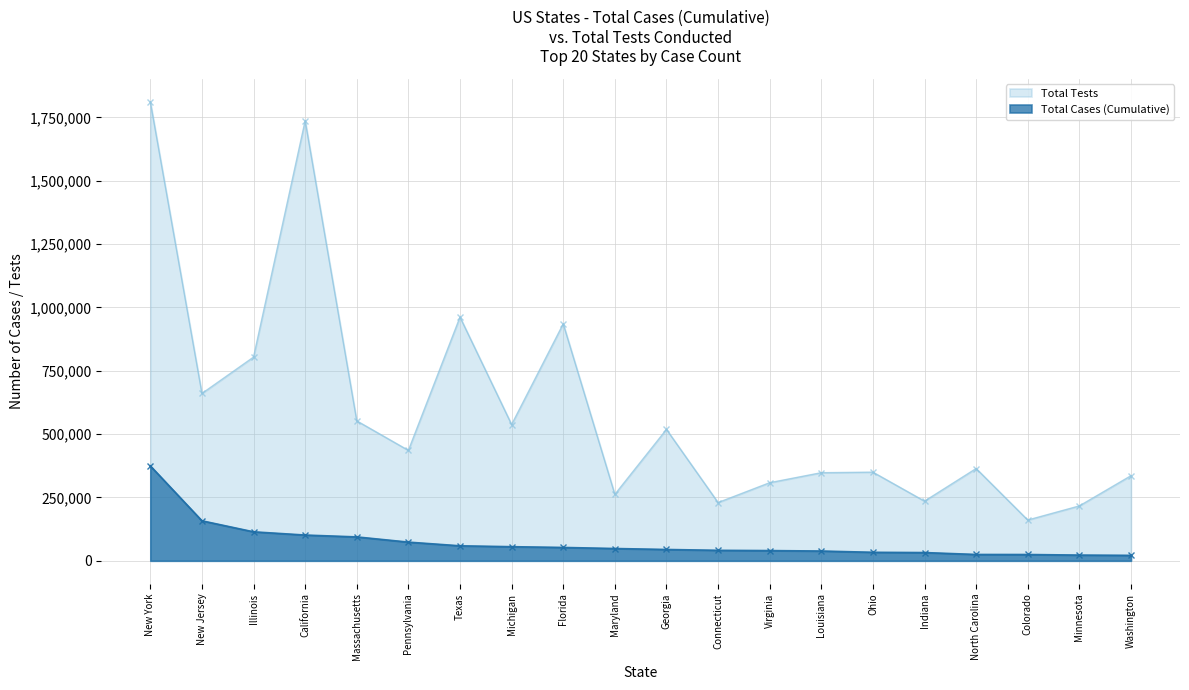

Rank the categories by Total Cases (Cumulative) value from highest to lowest.

New York, New Jersey, Illinois, California, Massachusetts, Pennsylvania, Texas, Michigan, Florida, Maryland, Georgia, Connecticut, Virginia, Louisiana, Ohio, Indiana, North Carolina, Colorado, Minnesota, Washington